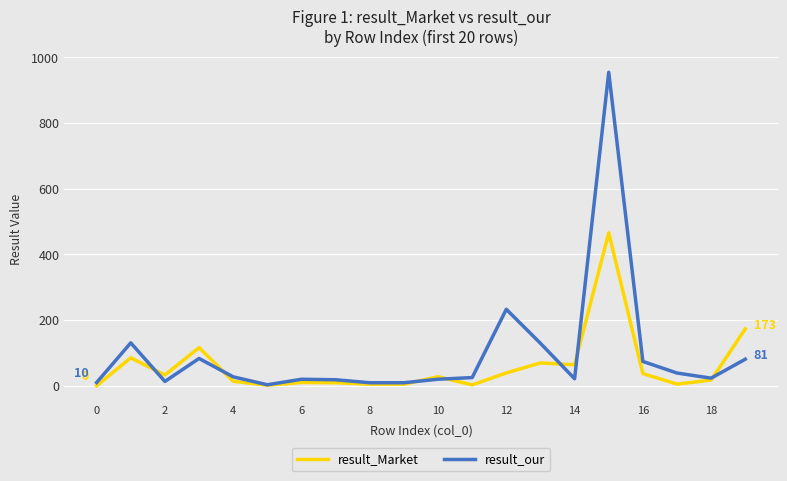

True or false: result_our has more than 1 points higher than both neighbors.

True